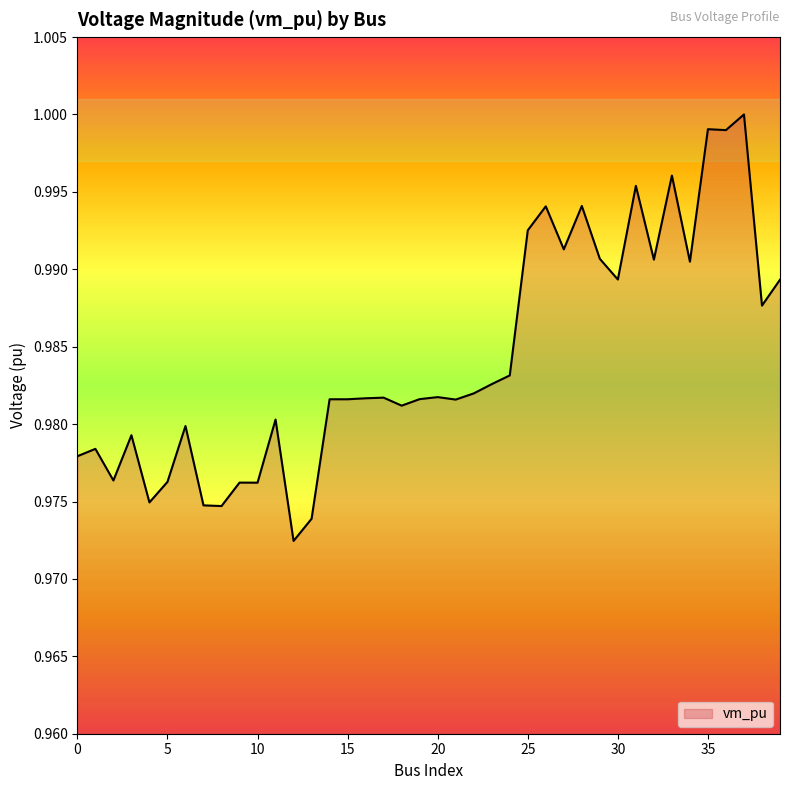

How many lines are shown in the chart?

1